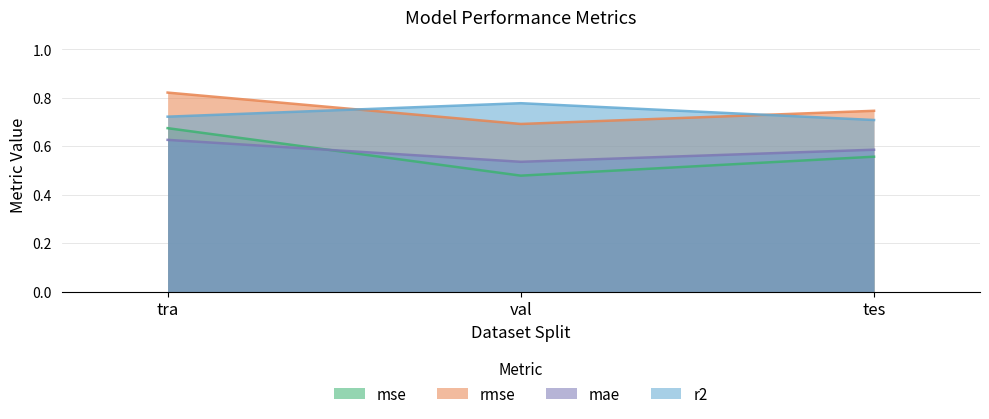

How many series are shown in this chart?

4